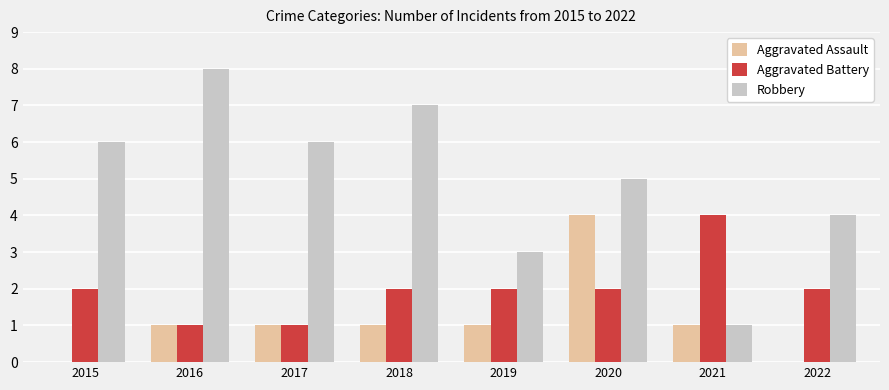

What is the difference between the Aggravated Battery values at 2021 and 2015?

2